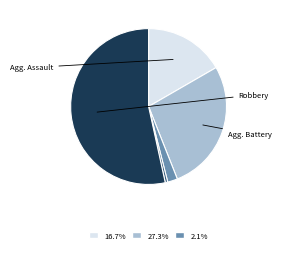

Is there any slice that represents more than half of the pie?

Yes